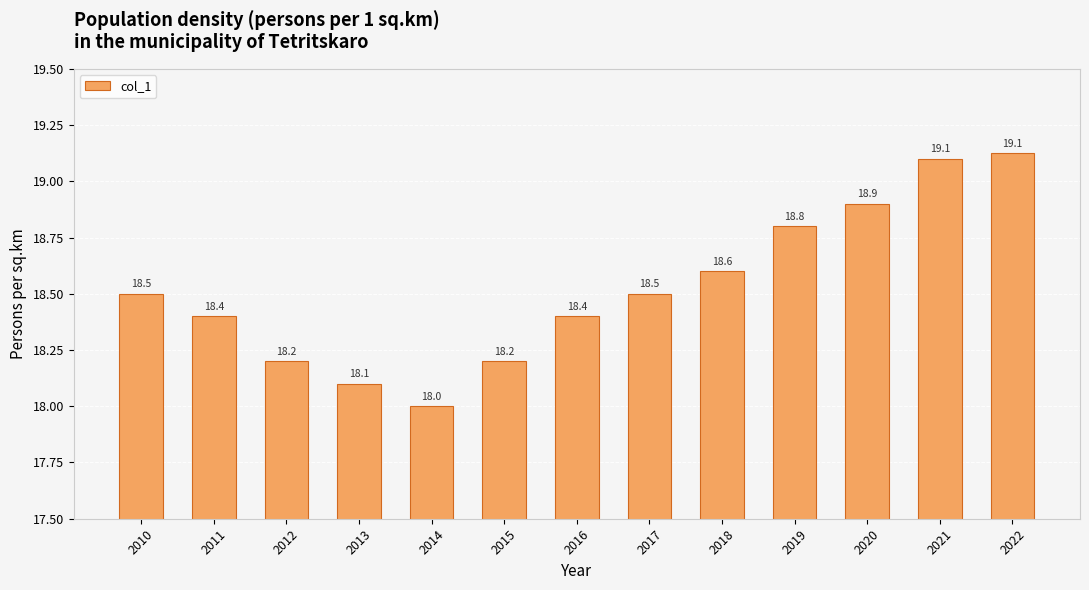

What is the value of the 9th bar from the left?

18.6